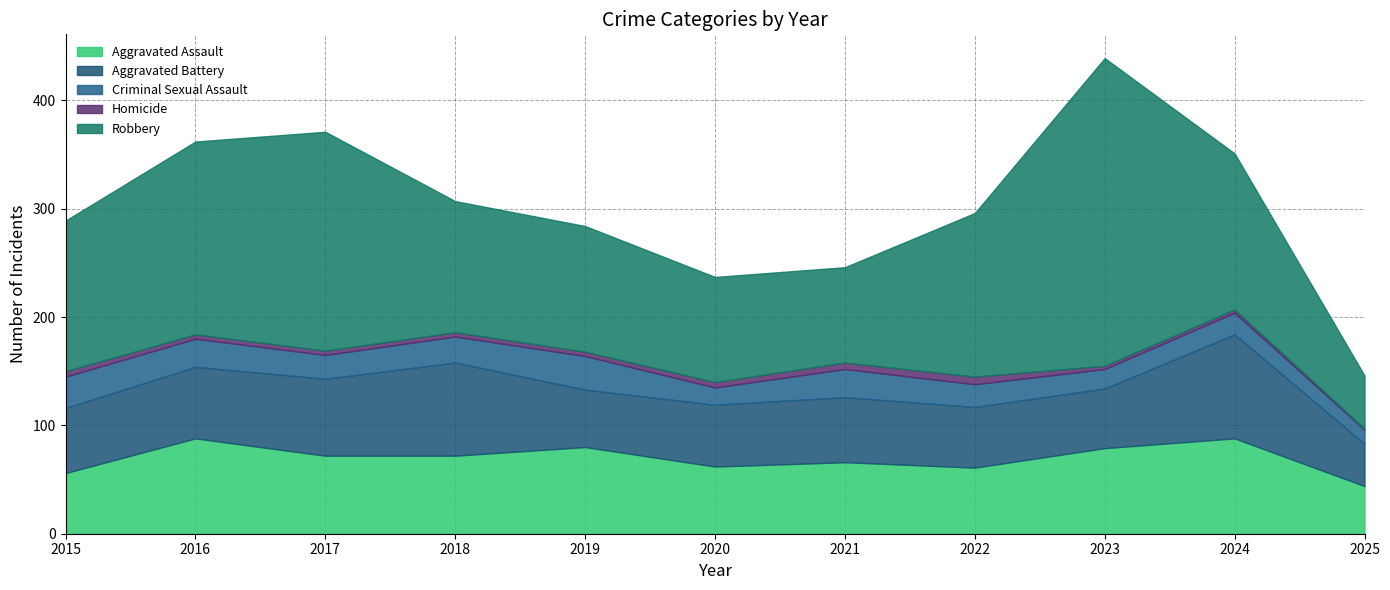

What are all the series names shown in the legend?

Aggravated Assault, Aggravated Battery, Criminal Sexual Assault, Homicide, Robbery